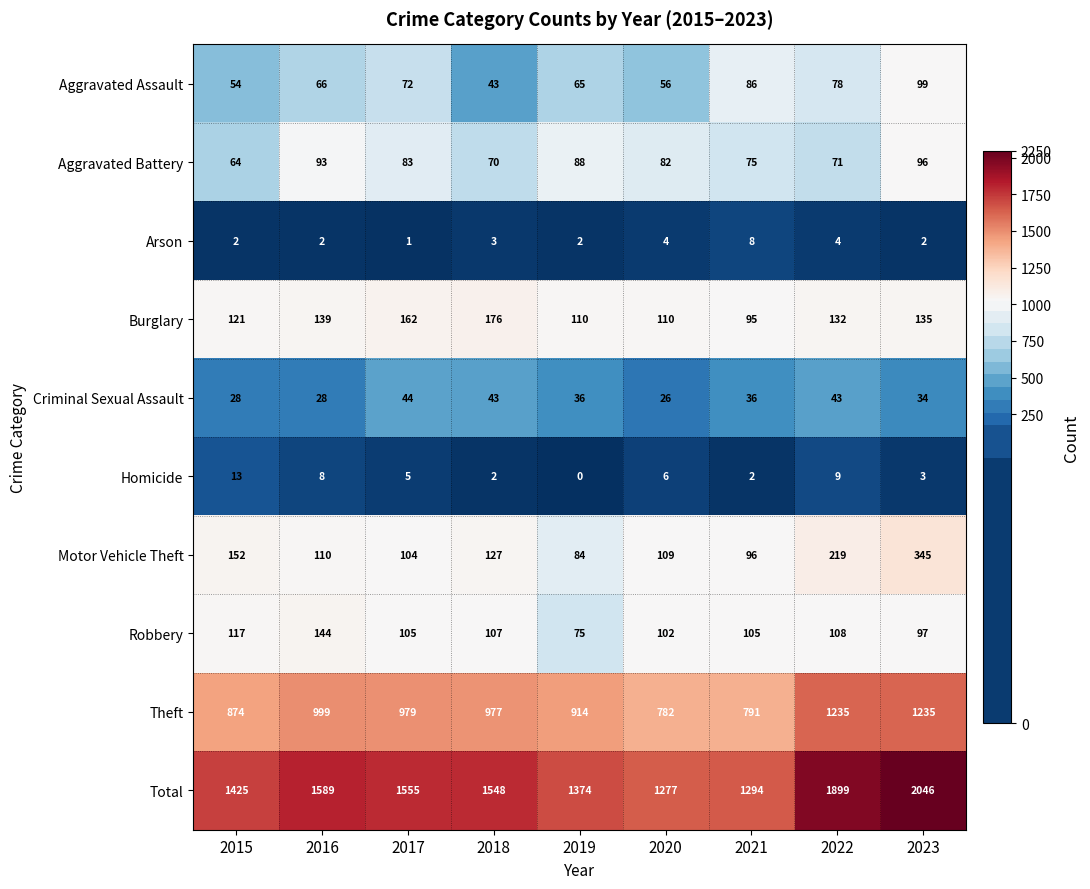

What is the sum of all Aggravated Assault values?

619